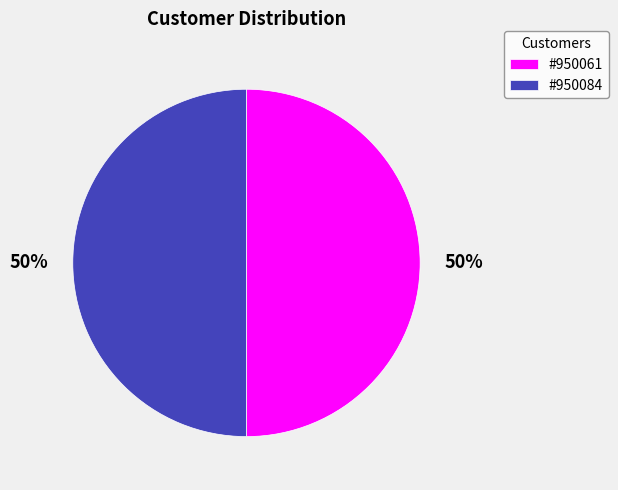

How many slices are in this pie chart?

2